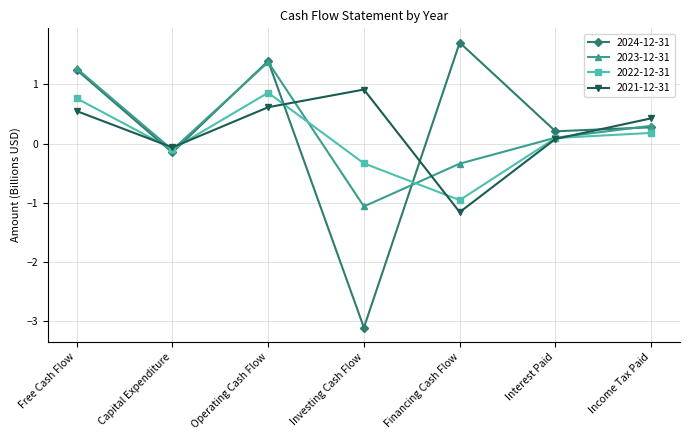

What is the lowest value of the 2022-12-31 series?

-1.0